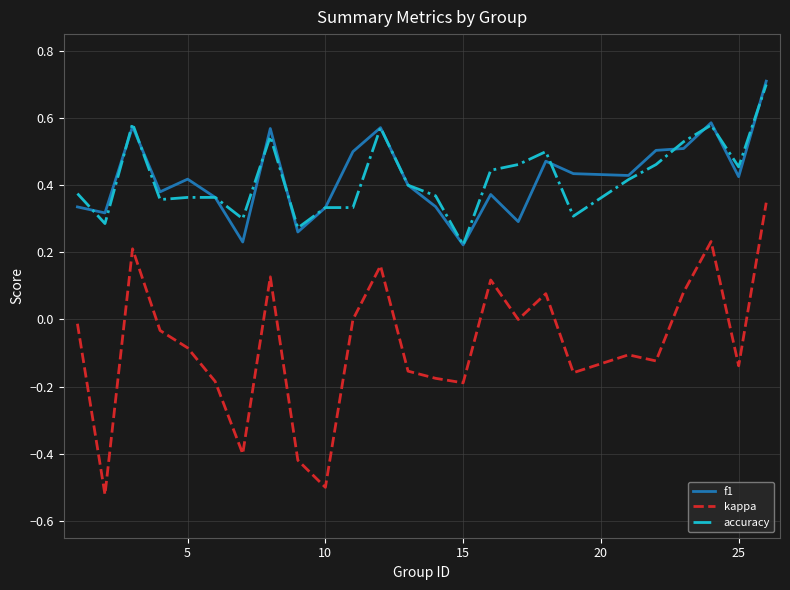

How many f1 values are between 0 and 1?

25